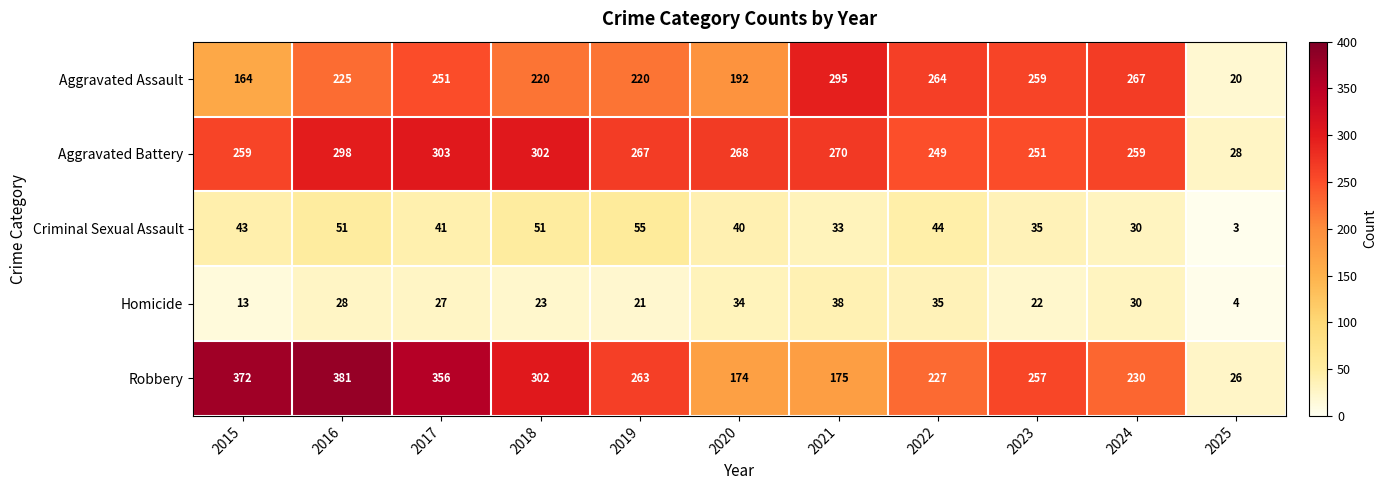

At which label does Homicide first exceed 27?

2016